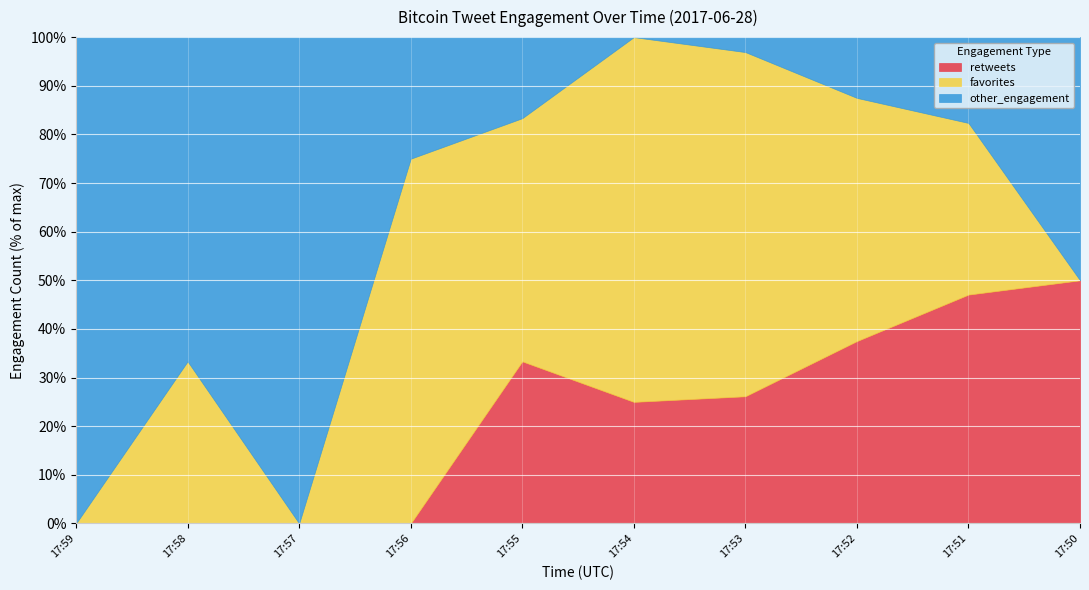

How many times do retweets and favorites cross each other?

1